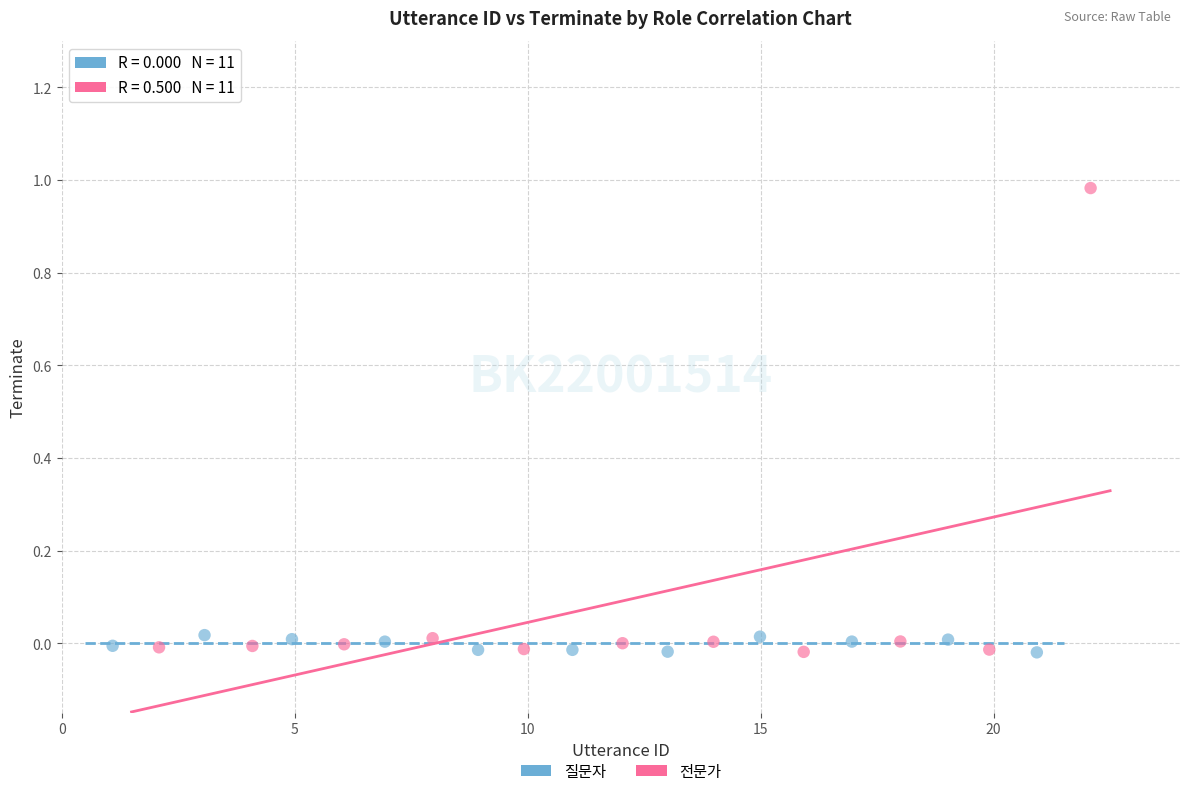

Which series contains the highest Y value?

전문가